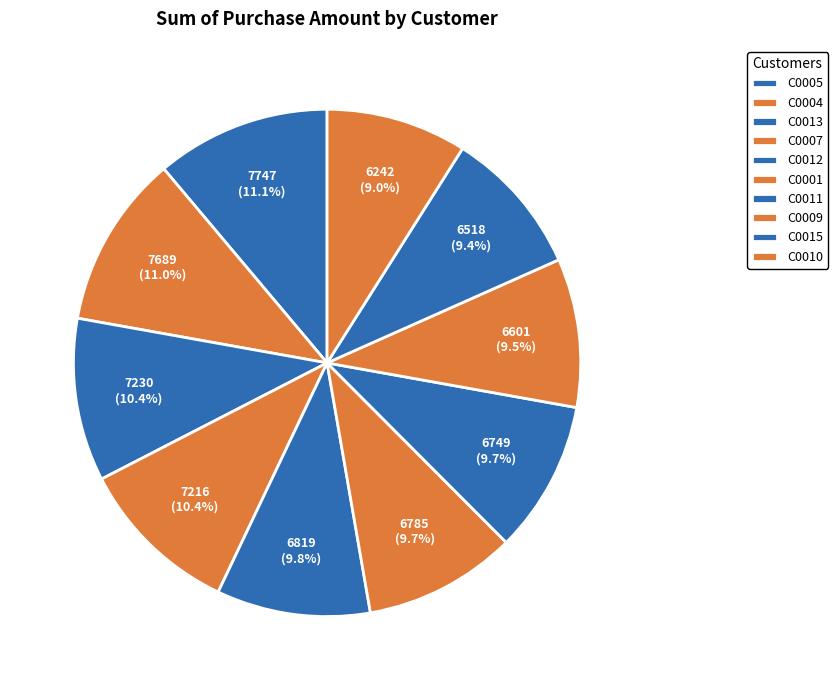

To the nearest percent, what is the average slice percentage?

10%